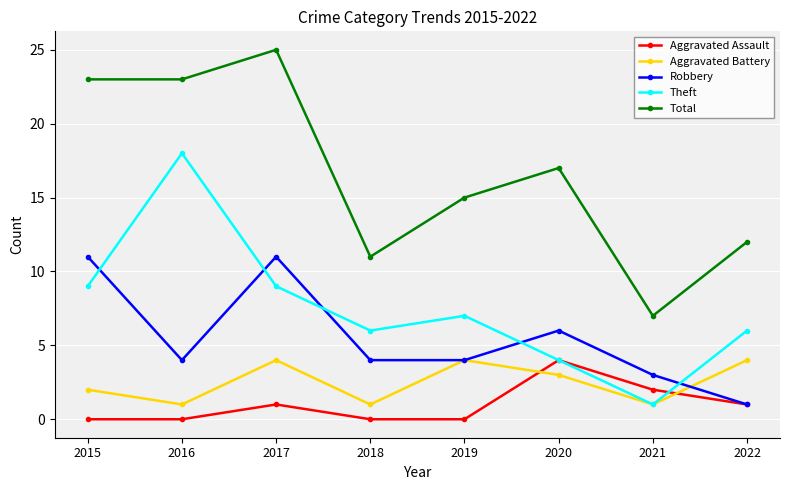

What is the value of the Robbery point at the 1st from the left?

11